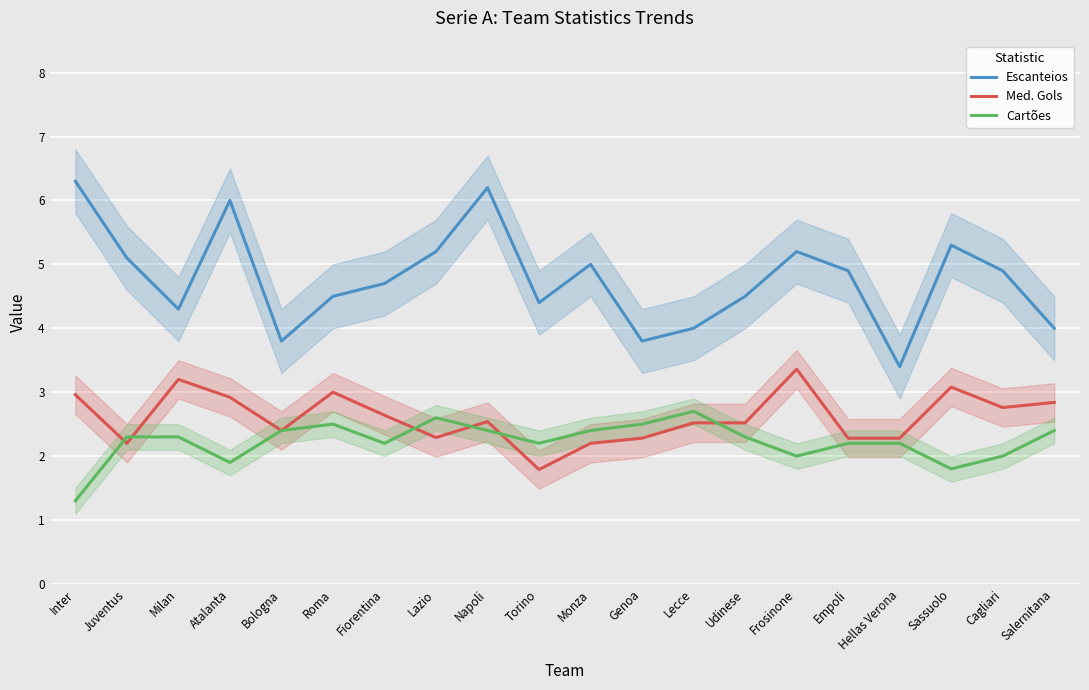

What is the difference between the maximum and minimum values in the Escanteios series?

2.9